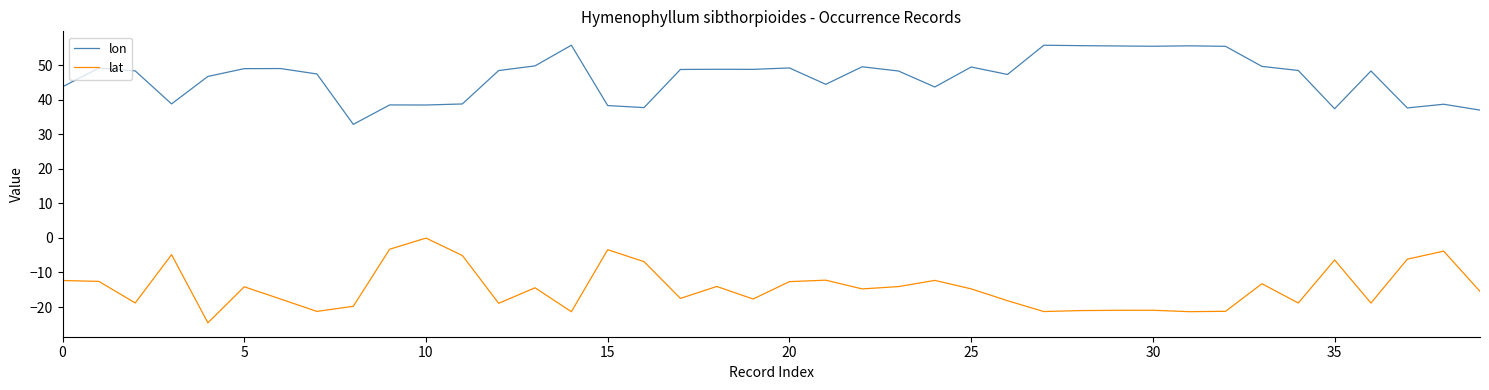

What is the minimum value shown in the chart?

-24.6